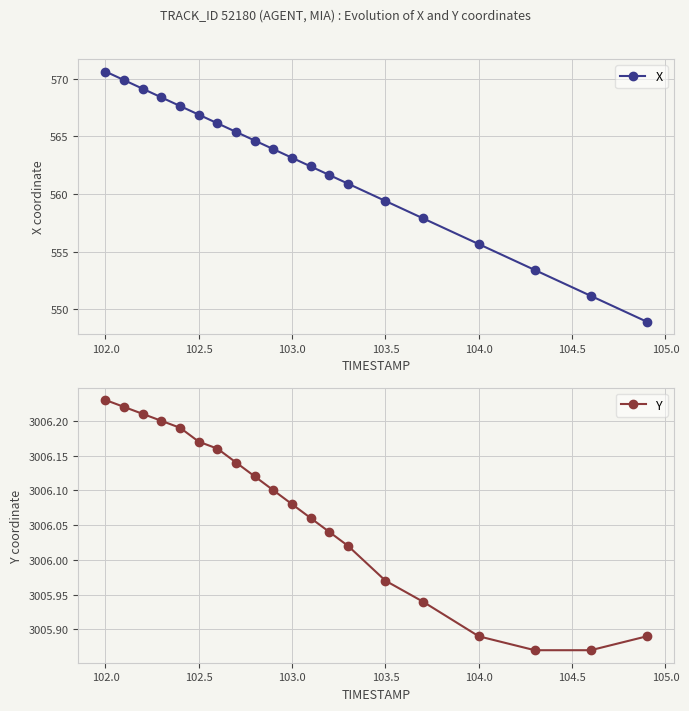

What is the sum of all X values?

11247.2